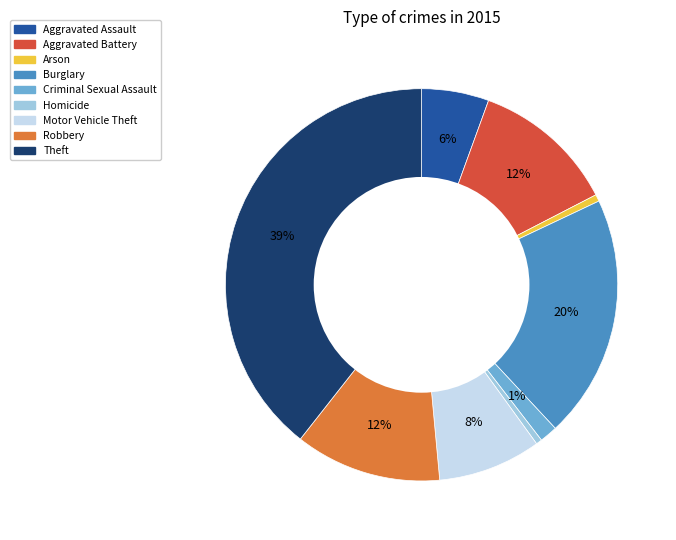

How many slices are in this pie chart?

9